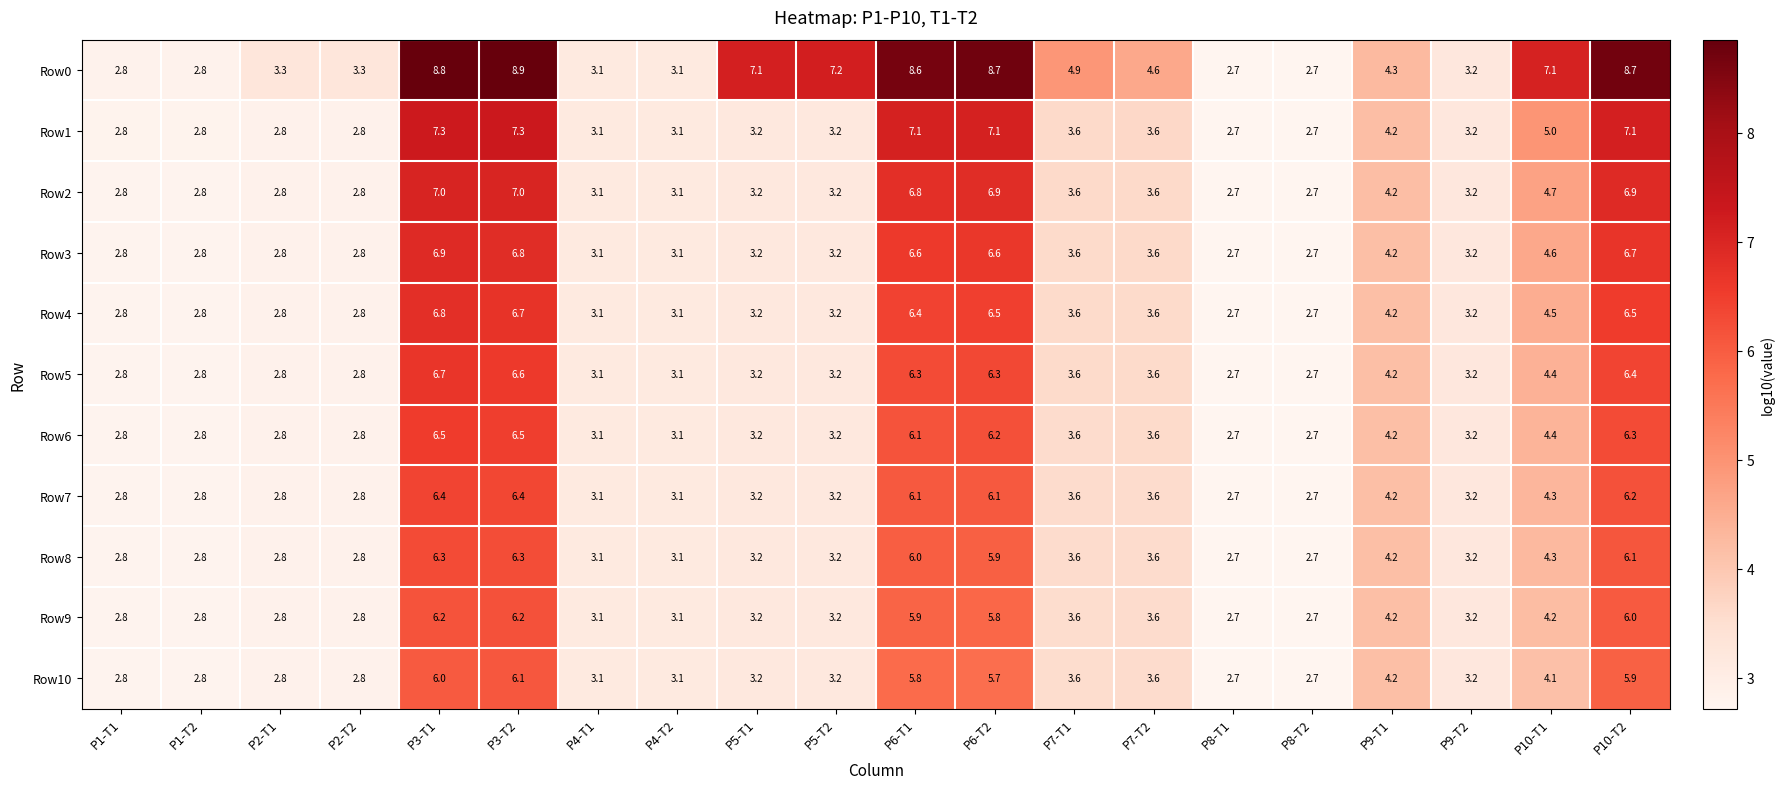

What is the difference between the second highest and second lowest values in the Row5 series?

3.9